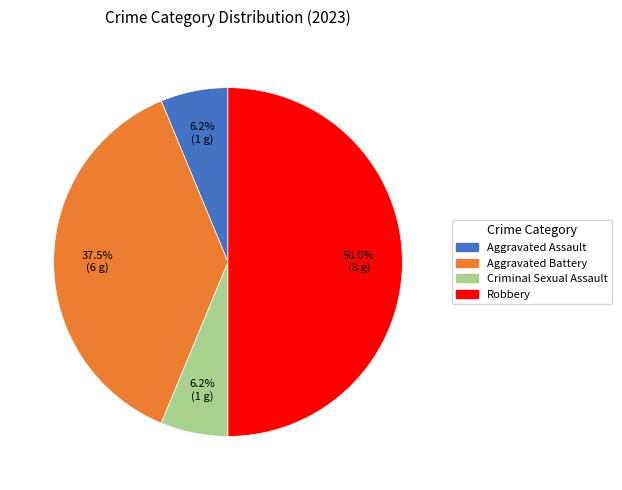

To the nearest percent, what percentage of the pie is Aggravated Assault?

6%